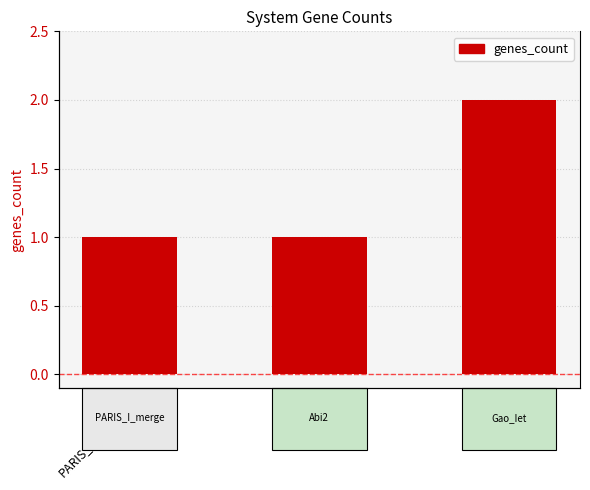

What is the ratio of the value at Abi2_1 to the value at PARIS_I_merge_3?

1.0